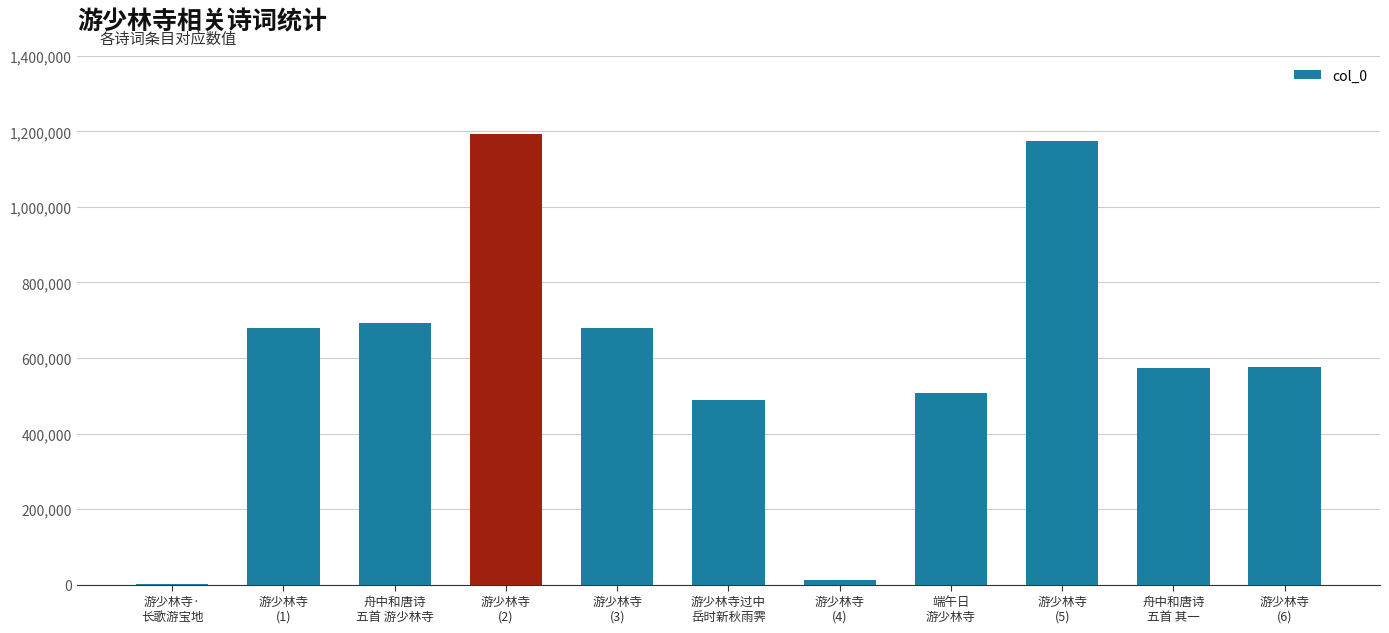

What is the greatest value displayed?

1193175